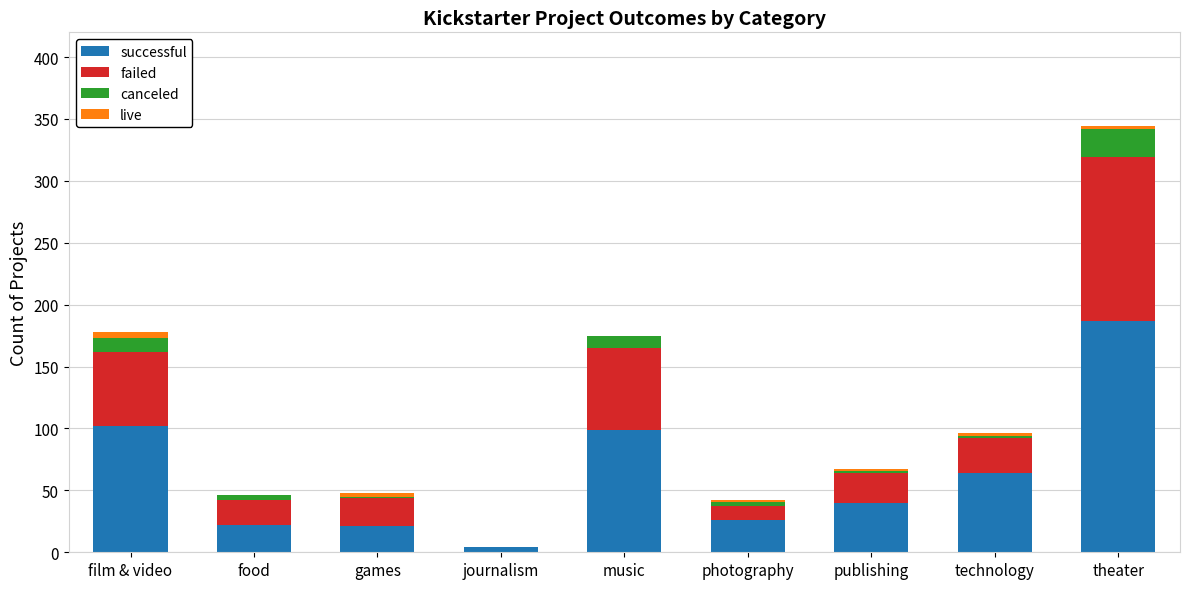

Are the bars horizontal?

No